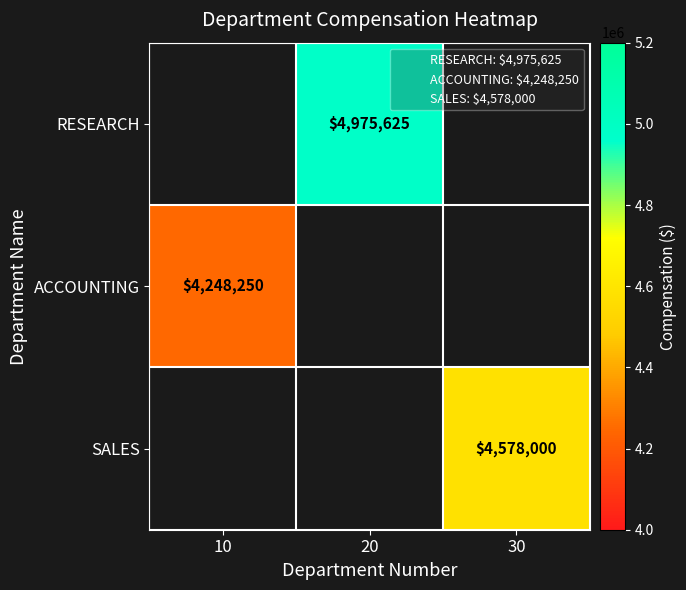

True or false: RESEARCH has a value of 3098658.3 at 20.

False